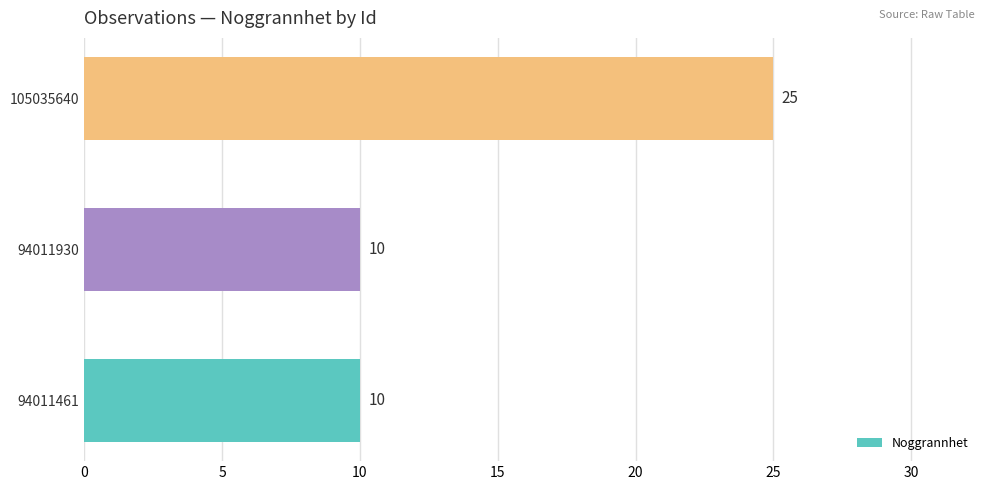

Reading bottom to top, extract all data points from this chart.

10	10	25